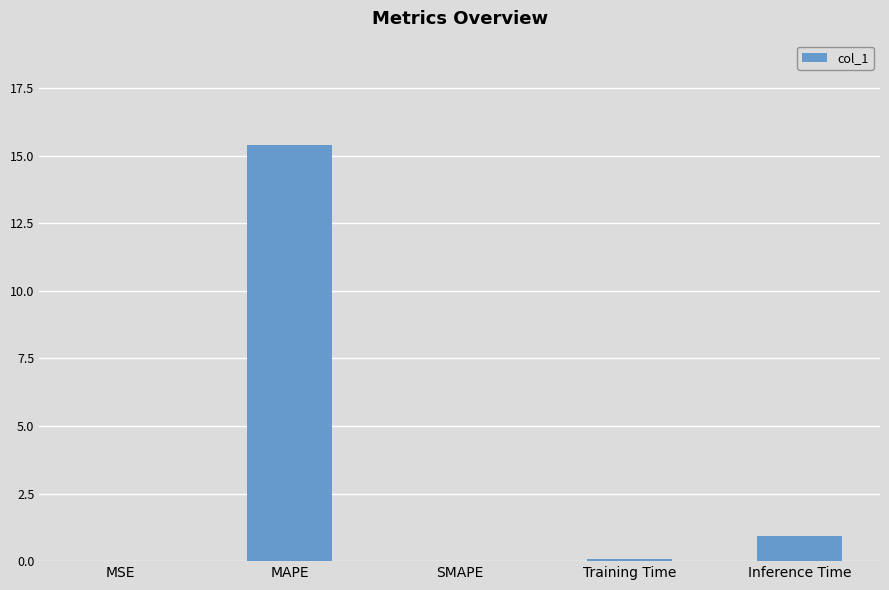

True or false: the data shows 0.0 at SMAPE.

True